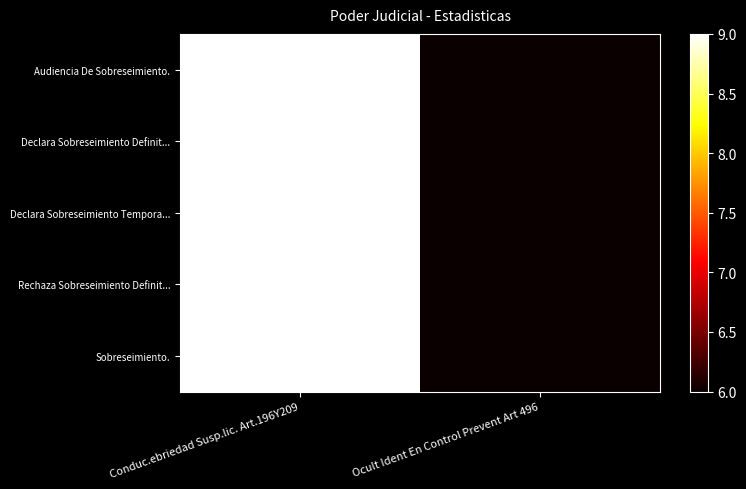

Which series has the widest spread of values?

Audiencia De Sobreseimiento.